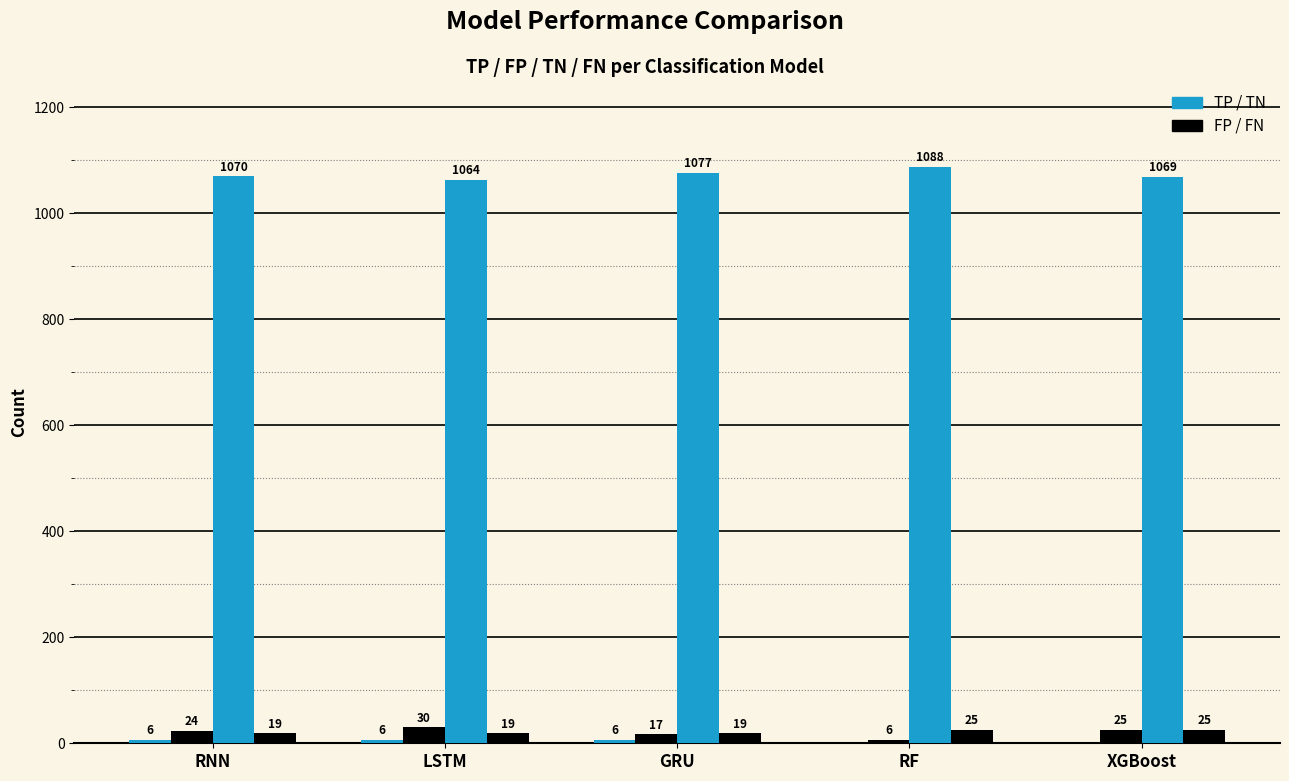

Reading left to right, extract all data points from this chart.

TP: 6	6	6	0	0
FP: 24	30	17	6	25
TN: 1070	1064	1077	1088	1069
FN: 19	19	19	25	25